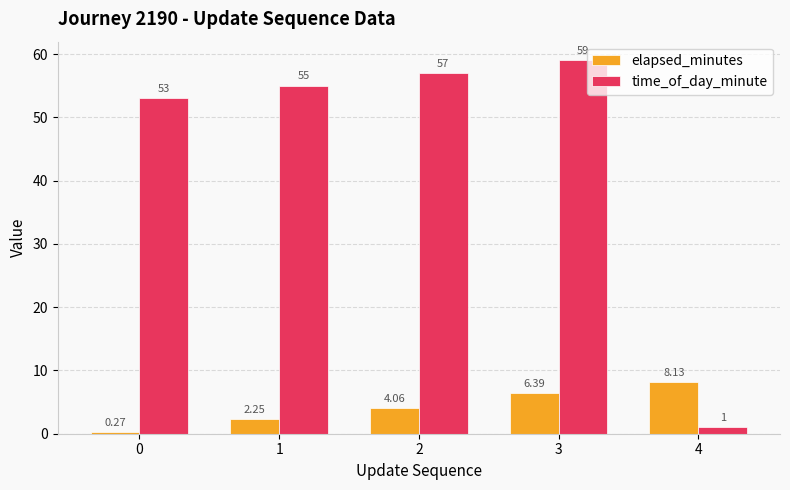

Does the chart contain stacked bars?

No